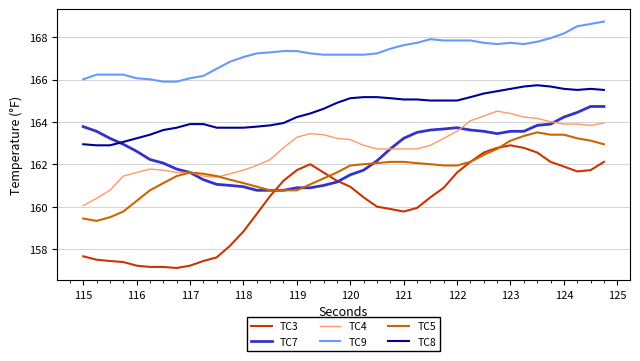

Which series has the largest total across all categories?

TC9